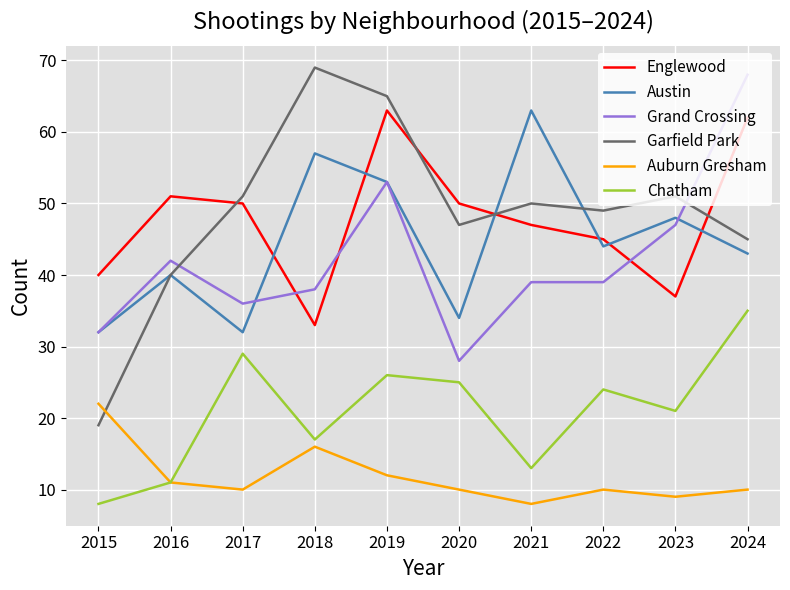

The Auburn Gresham series shows 16 at 2018. True or false?

True